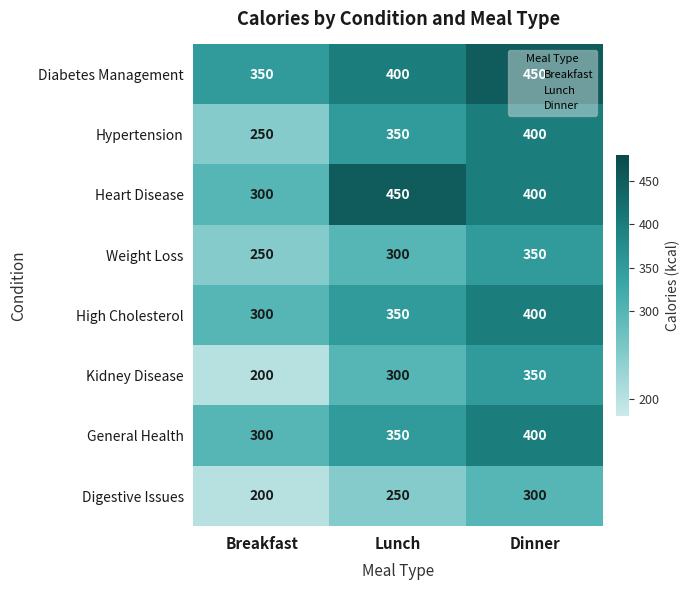

How many data points does each series have?

3